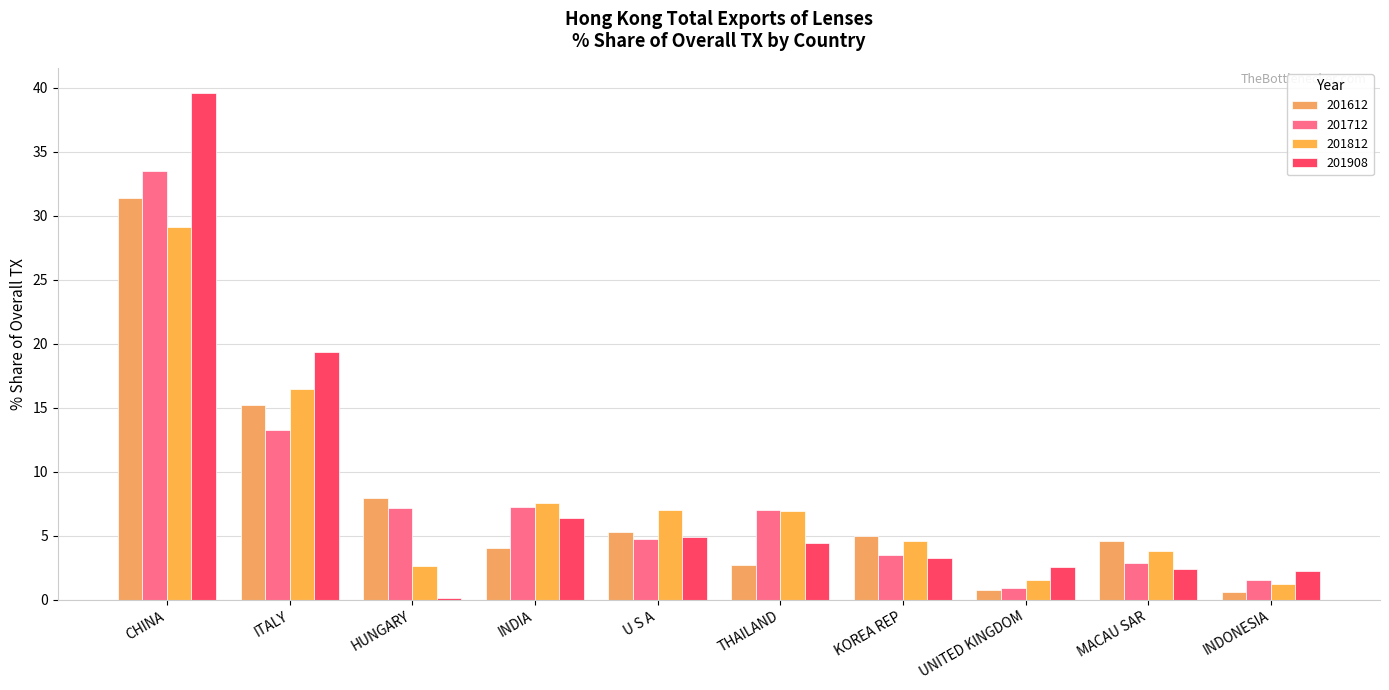

What is the average value of the 201712 series?

8.2